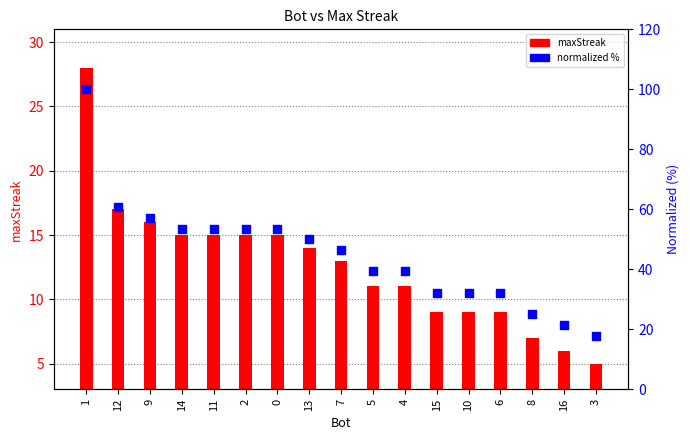

At which category is the sum across all series the highest?

1